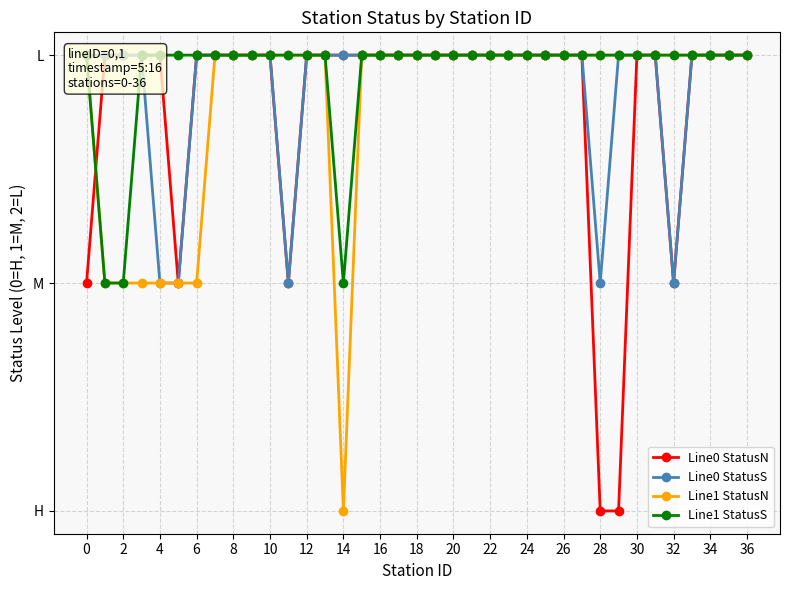

The value of Line0 StatusN at 25 is 2. True or false?

True